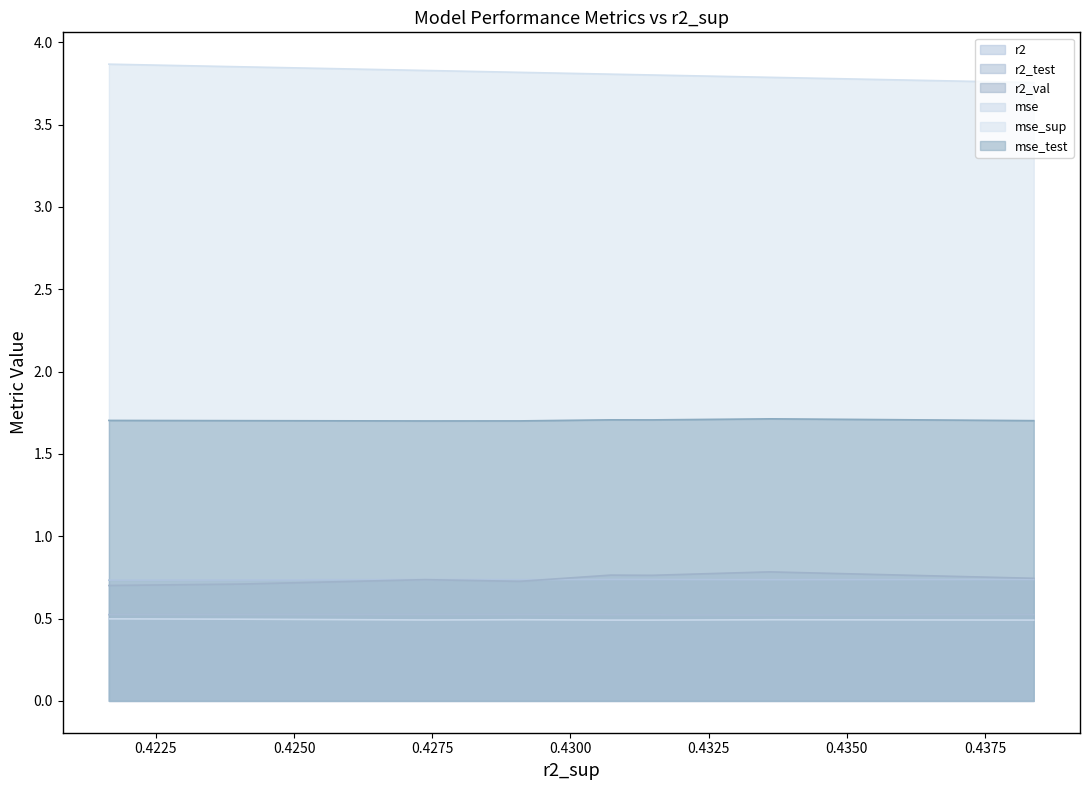

List the series in order of their peak value, highest first.

mse_sup, mse_test, r2_val, r2, r2_test, mse